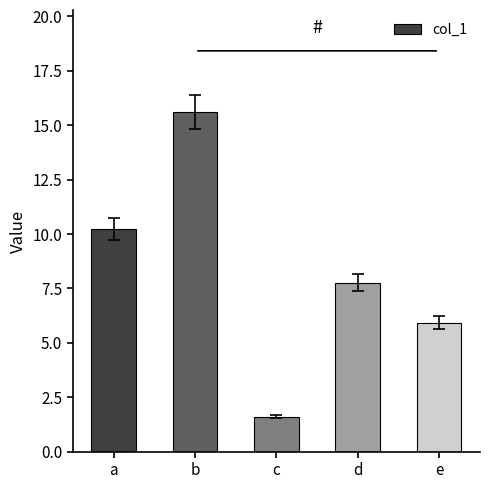

List the labels in order of value, smallest first.

c, e, d, a, b